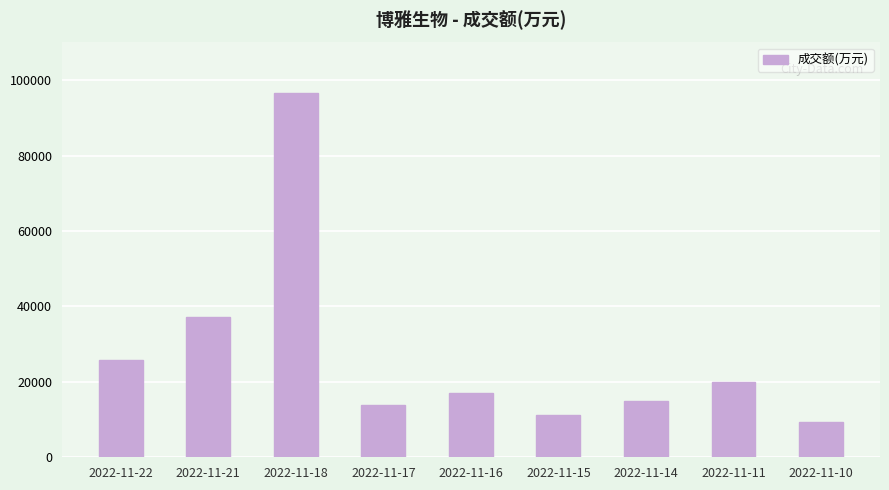

Reading right to left, transcribe all the data shown in this chart.

9428	19990	14869	11285	16991	13907	96644	37334	25887